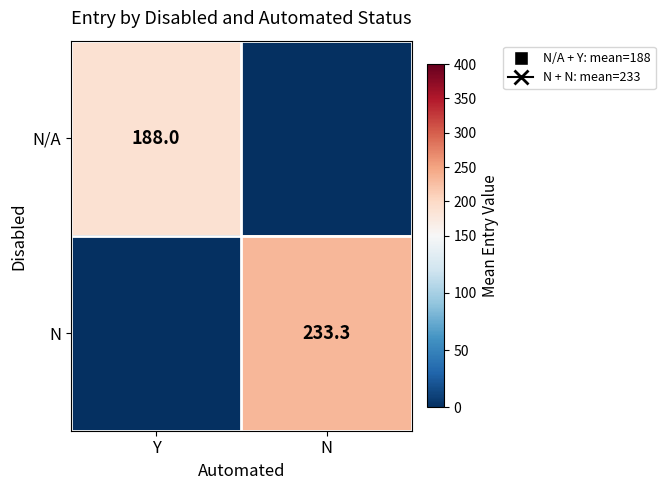

Count the number of data series in this chart.

2